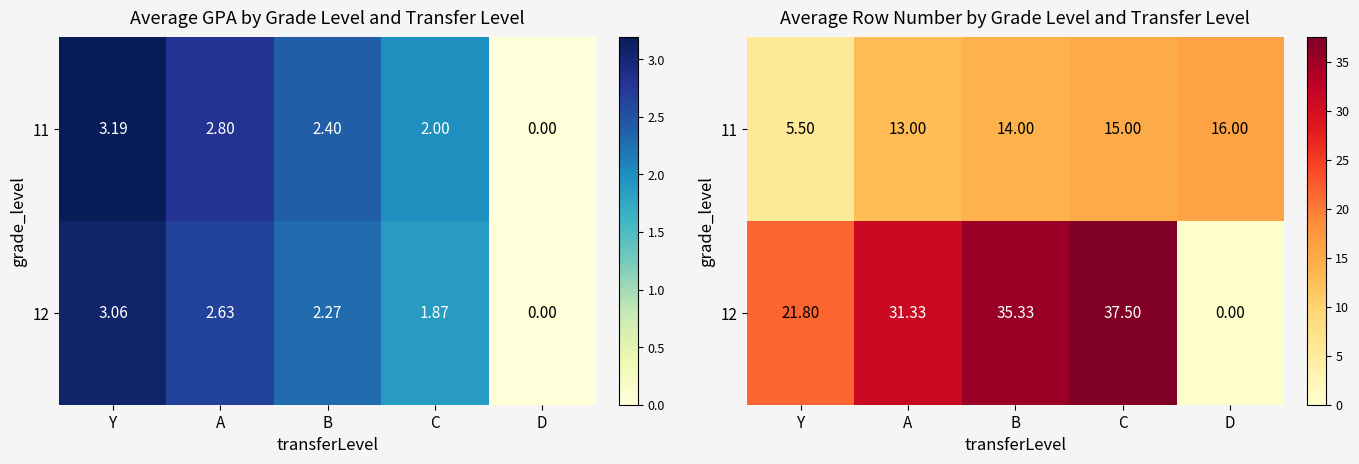

What is the spread (max minus min) of values at A?

18.3